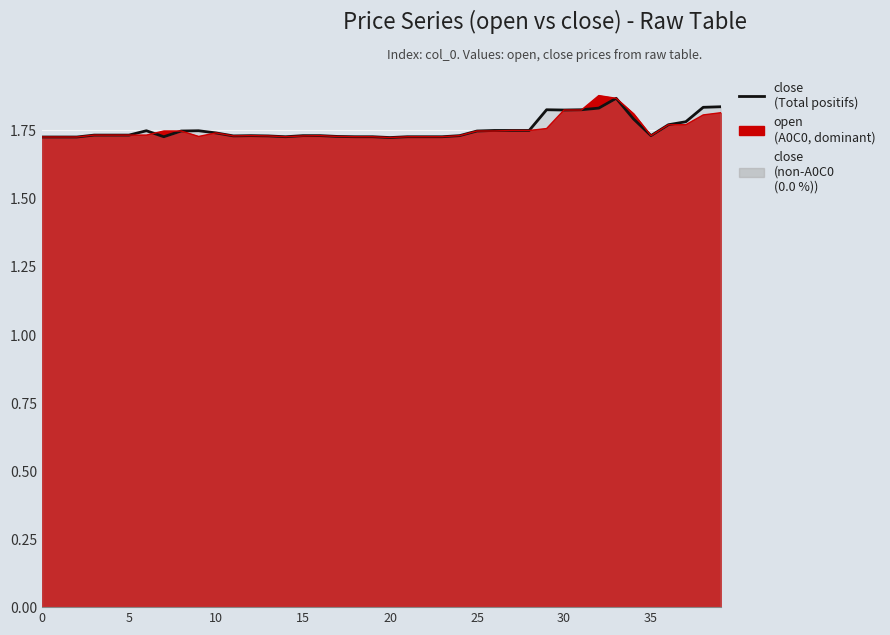

In open (series), how many points are higher than both neighbors (excluding endpoints)?

4